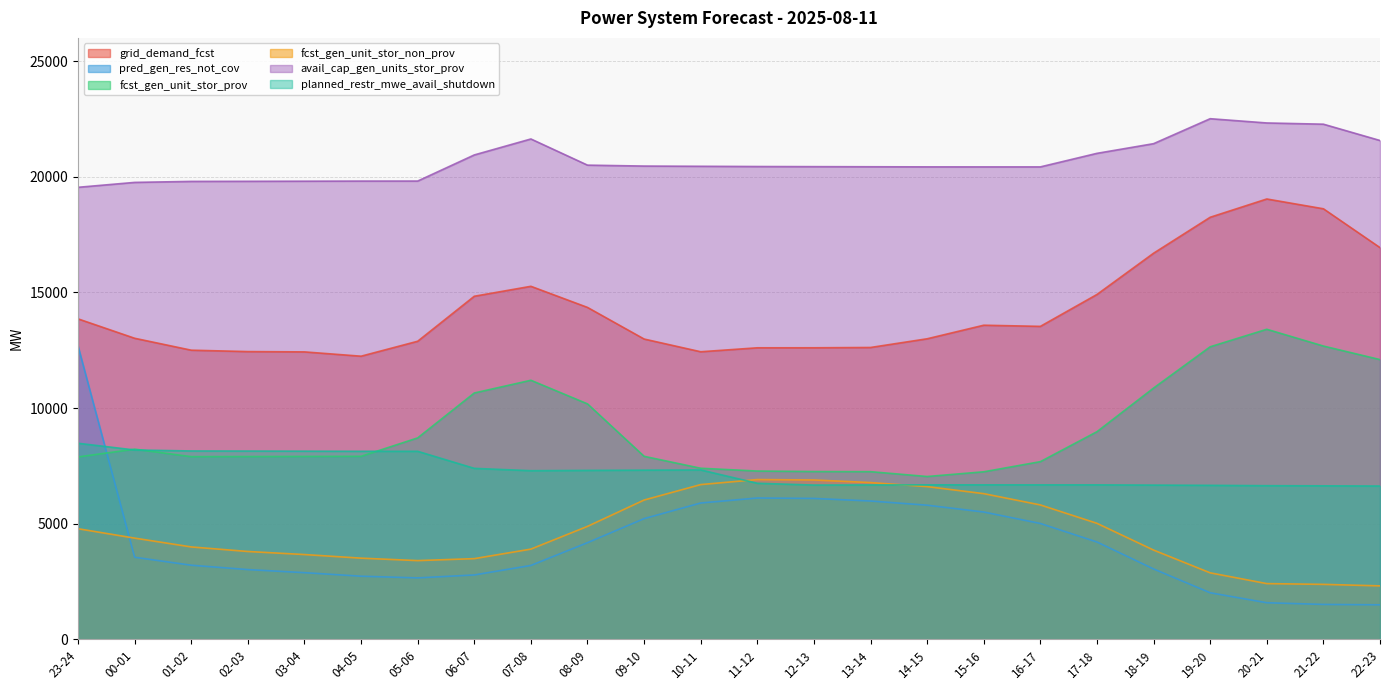

How many lines are shown in the chart?

6